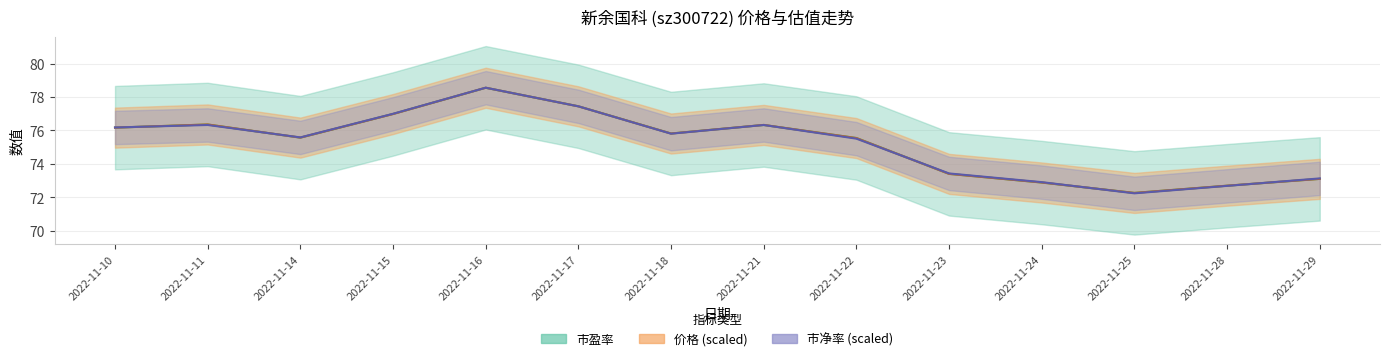

What is the sum of the 价格 values at 2022-11-25 and 2022-11-23?

145.7